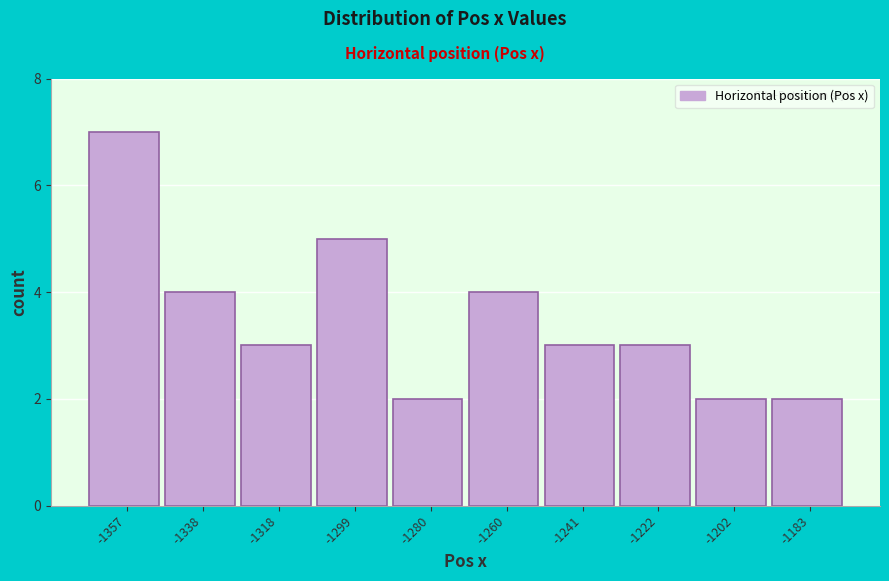

Reading right to left, list all the values displayed in this chart.

-1183=2	-1202=2	-1222=3	-1241=3	-1260=4	-1280=2	-1299=5	-1318=3	-1338=4	-1357=7